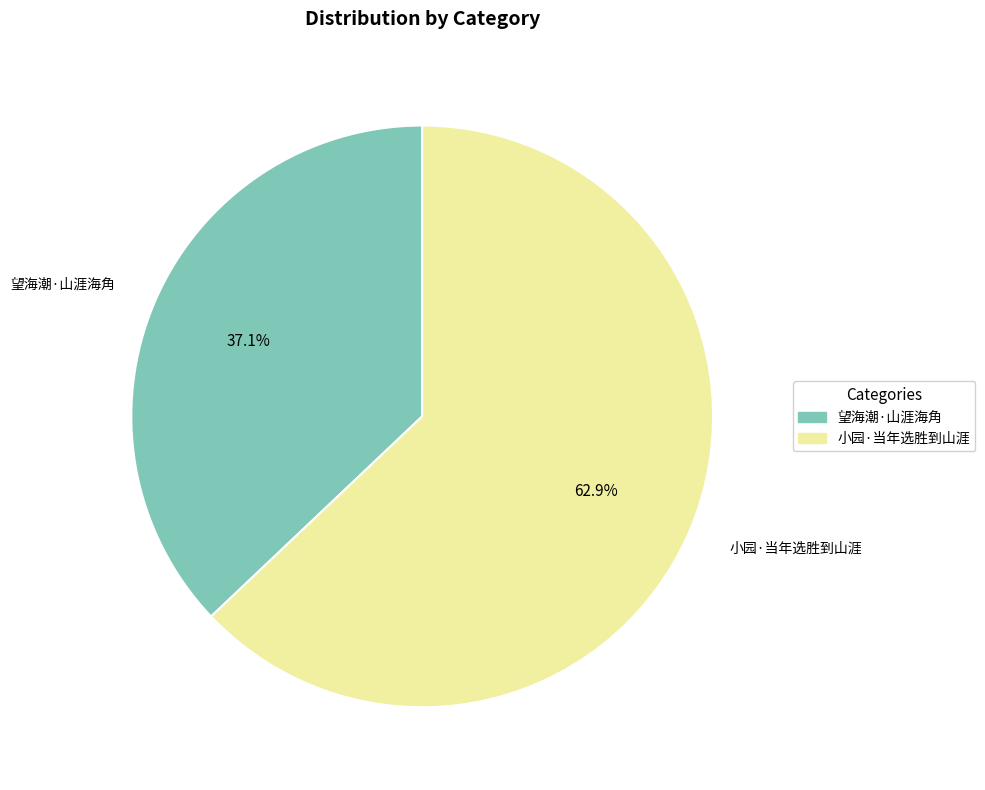

Approximately how many times larger is the value at 望海潮·山涯海角 compared to 小园·当年选胜到山涯?

0.6